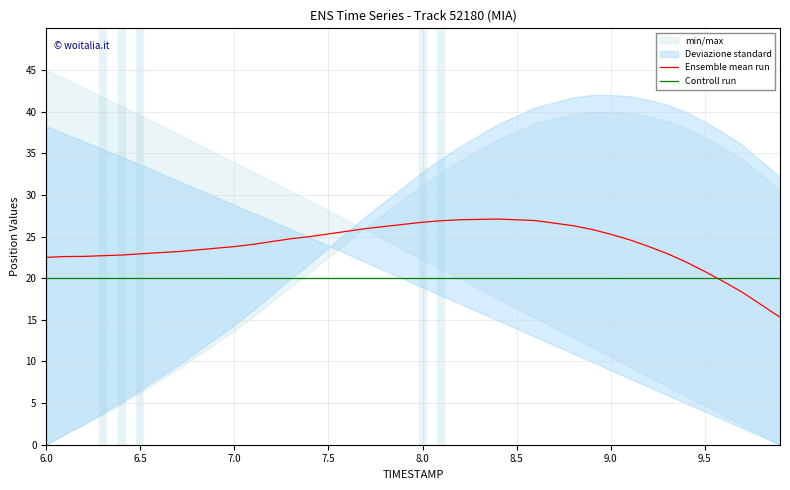

Is it true that Controll run equals 20.0 at 8.5?

True